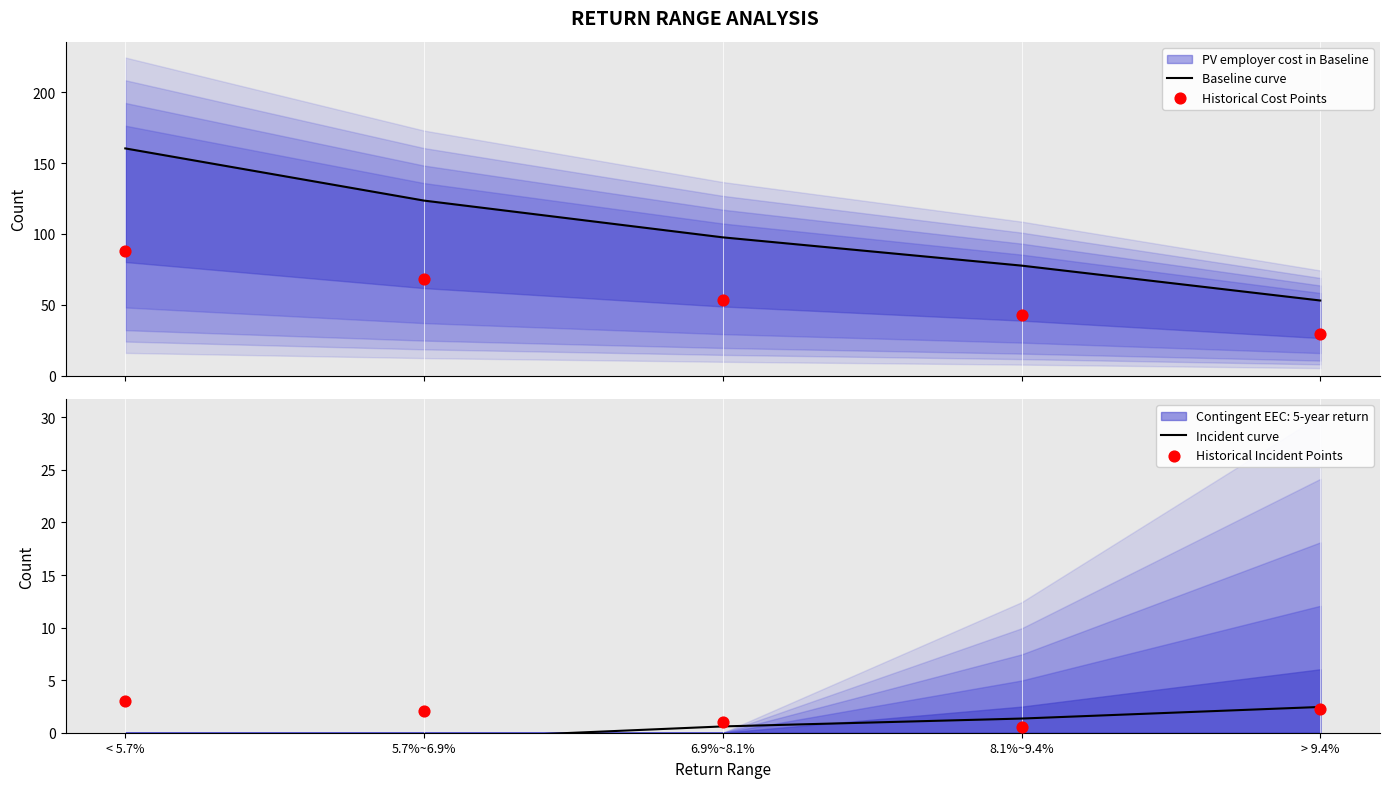

What is the total value across all series at < 5.7%?

250.7